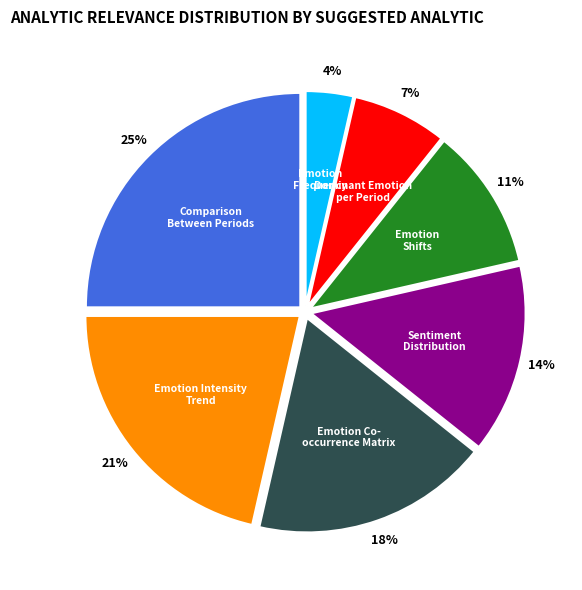

Which category has the biggest portion of the pie?

Comparison Between Periods